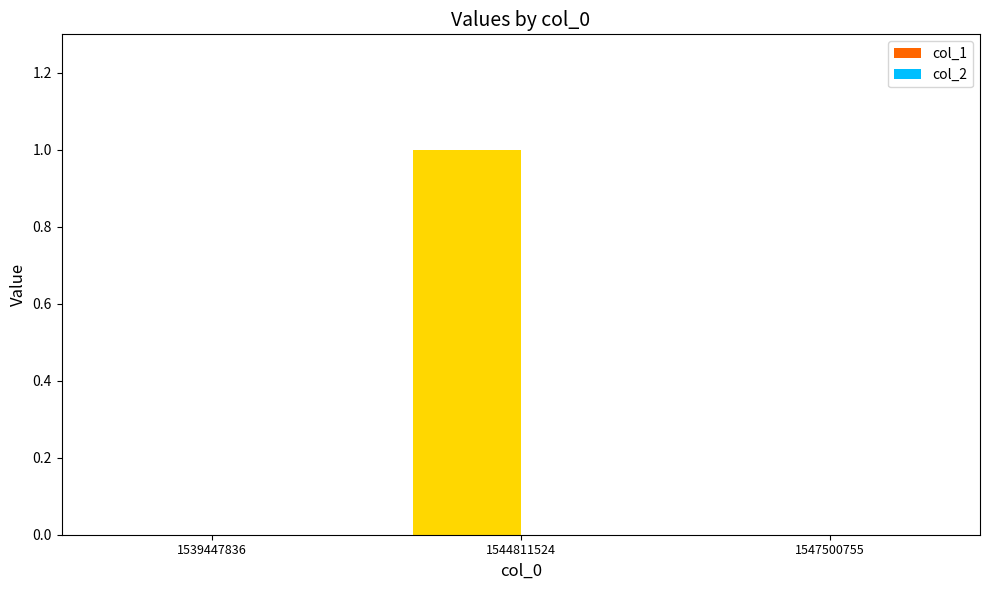

The value at 1544811524 is 1. True or false?

True